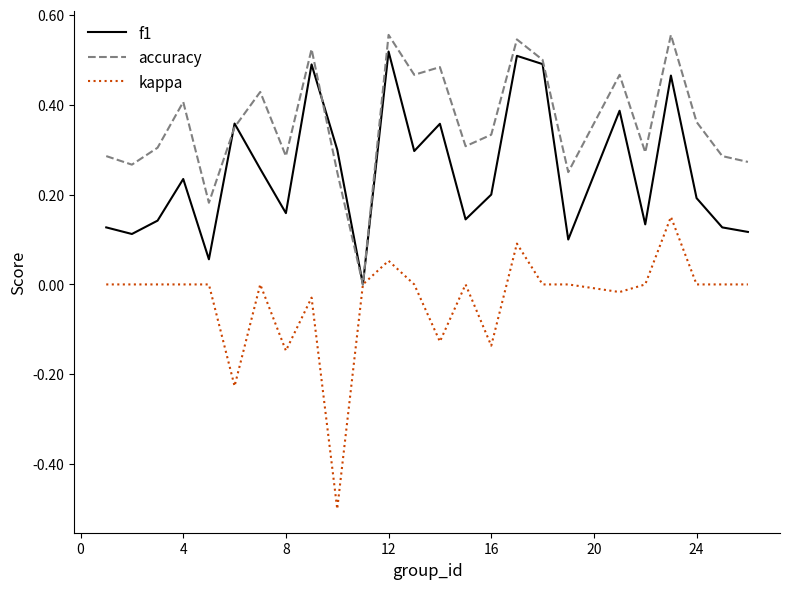

What is the smallest value displayed?

-0.5